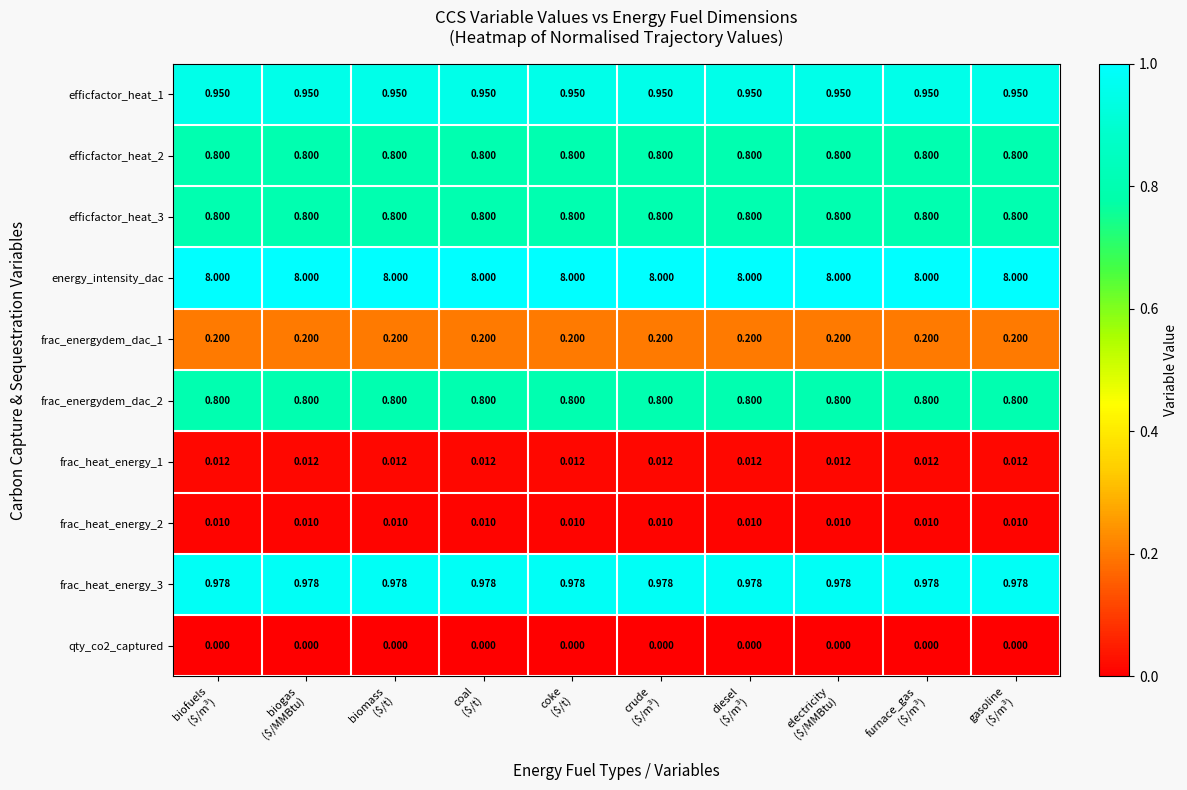

How many categories are shown in the chart?

10